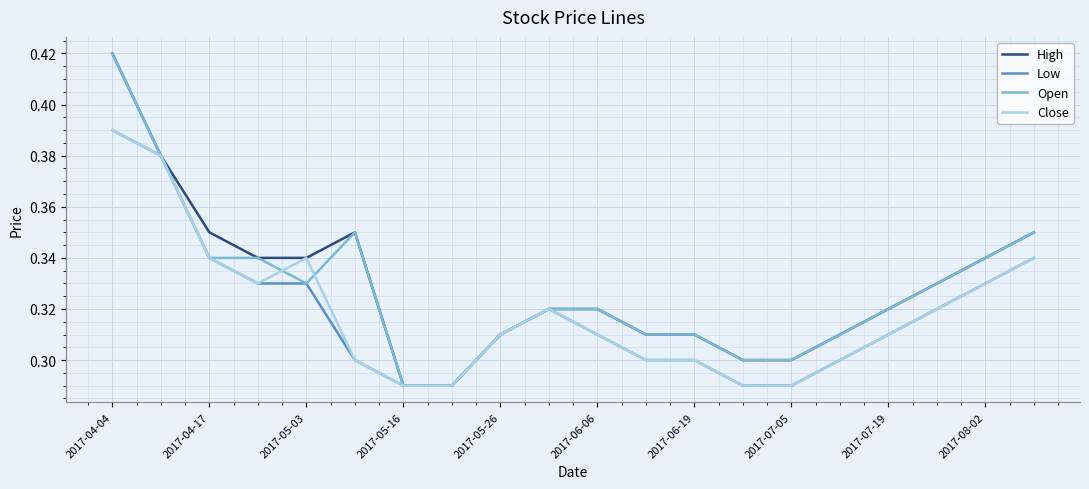

True or false: Low has a value of 0.2 at 2017-08-02.

False